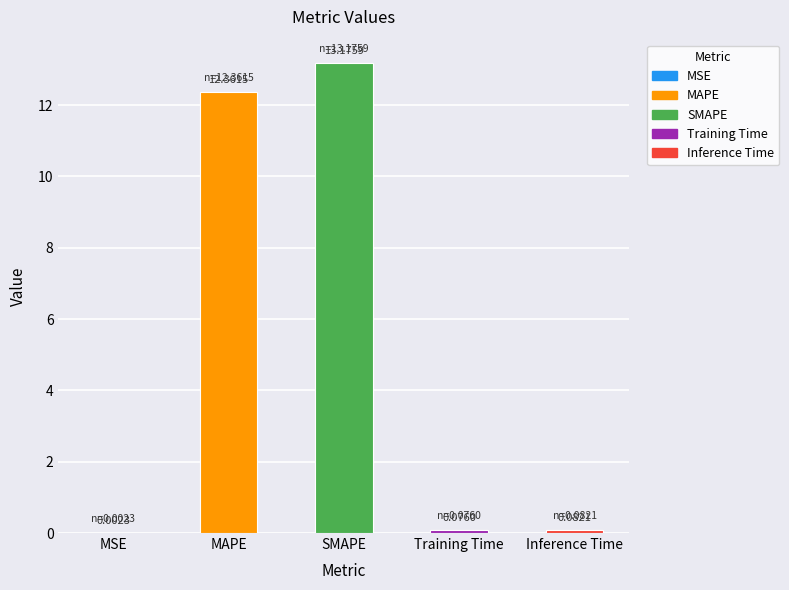

Reading left to right, what are all the values shown in this chart?

MSE=0.0	MAPE=12.4	SMAPE=13.2	Training Time=0.1	Inference Time=0.1